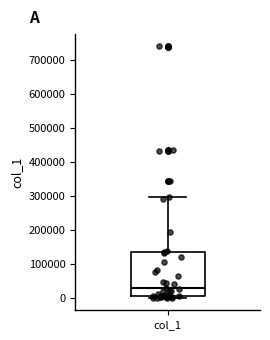

Where is the upper edge of the box for col_1 on the y-axis? The values are not printed on the chart, so give them approximately, as read against the axis.

130000